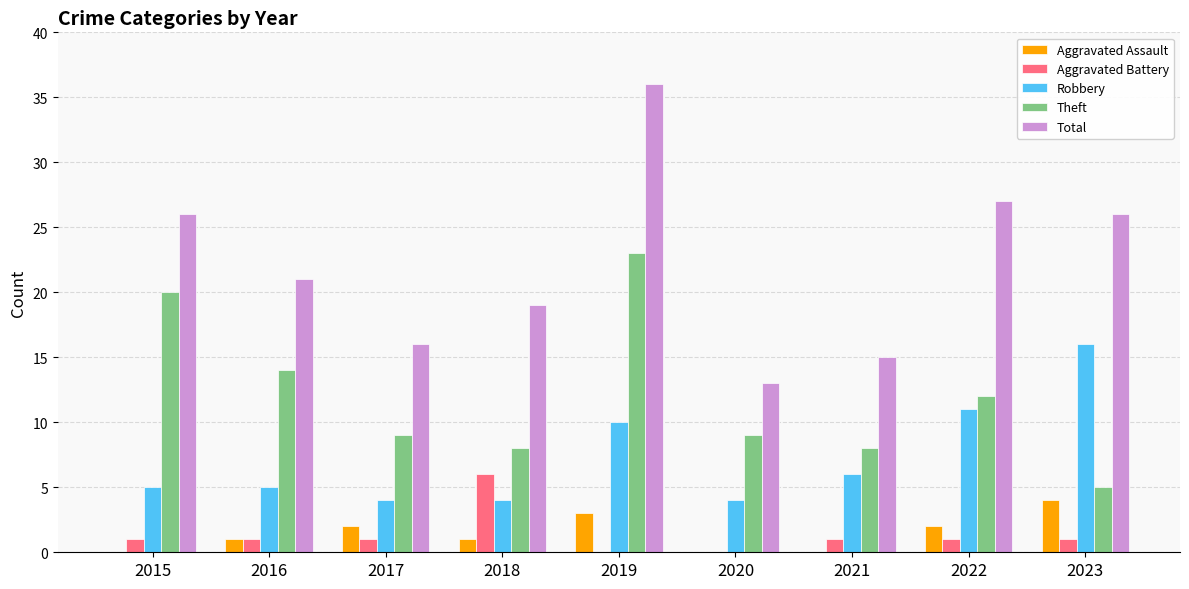

What is the total value across all series at 2015?

52